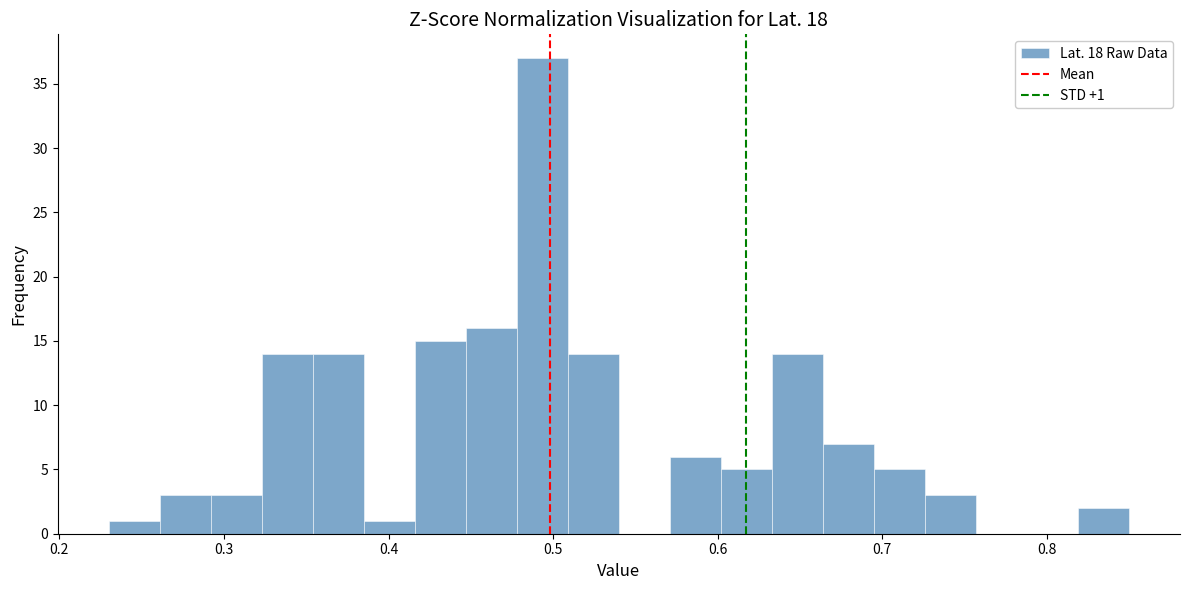

Read against the x-axis, roughly where is the centre of the tallest bar?

0.49